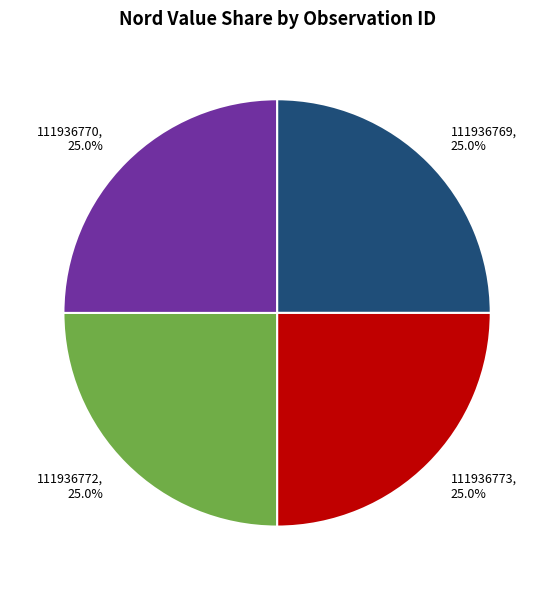

Does 111936773 represent more than half of the total?

No